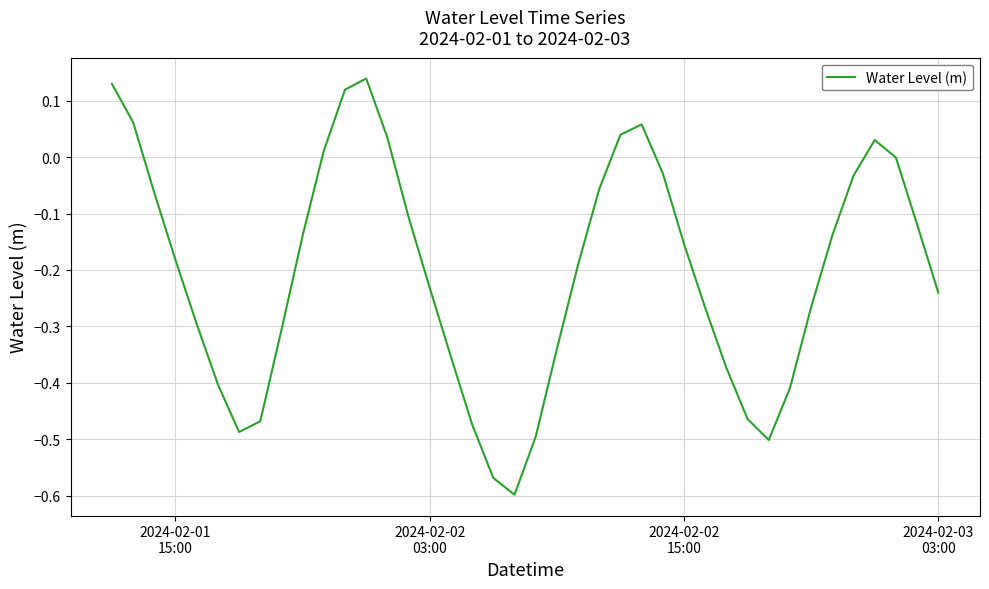

What is the difference between the maximum and minimum values?

0.7